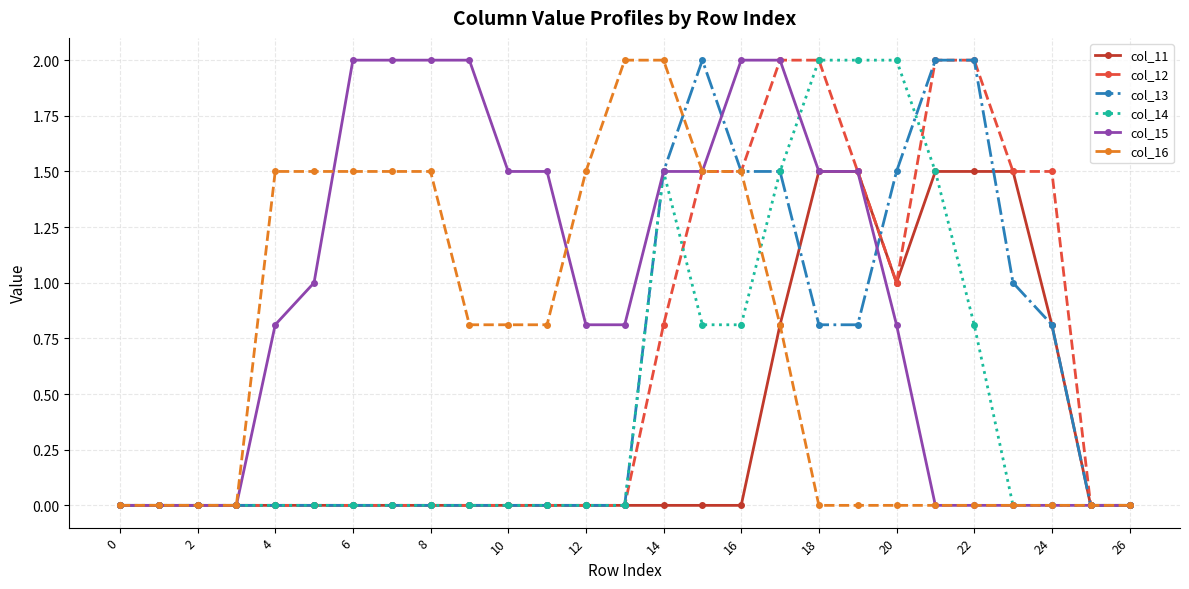

What is the maximum value for col_15?

2.0